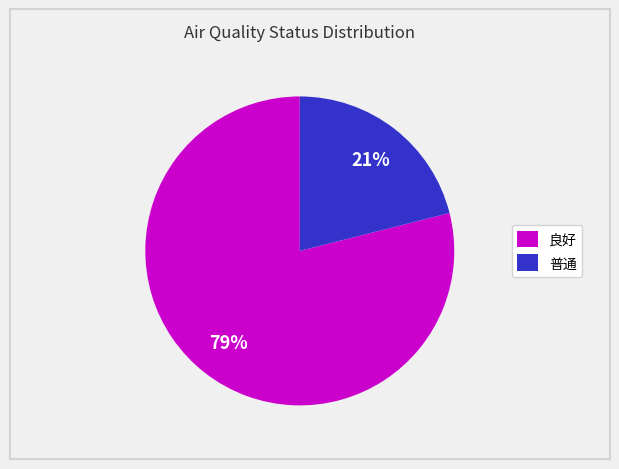

What is the majority slice?

良好